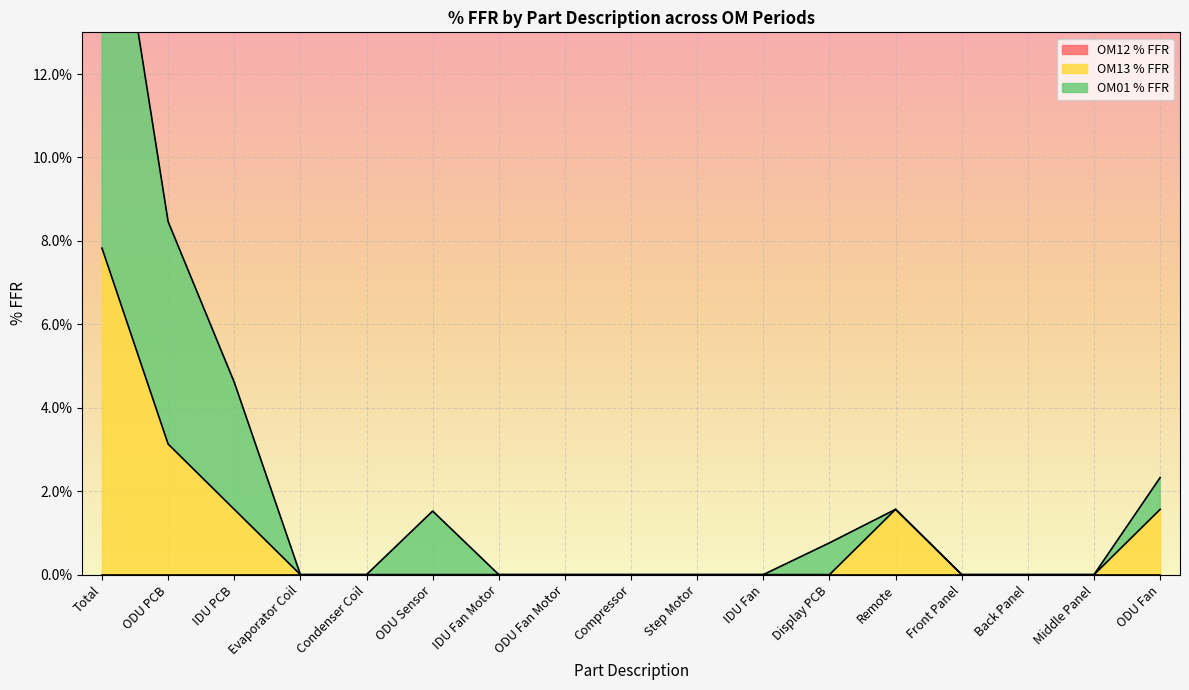

True or false: OM13 % FFR has a value of -0.0 at IDU Fan Motor.

False